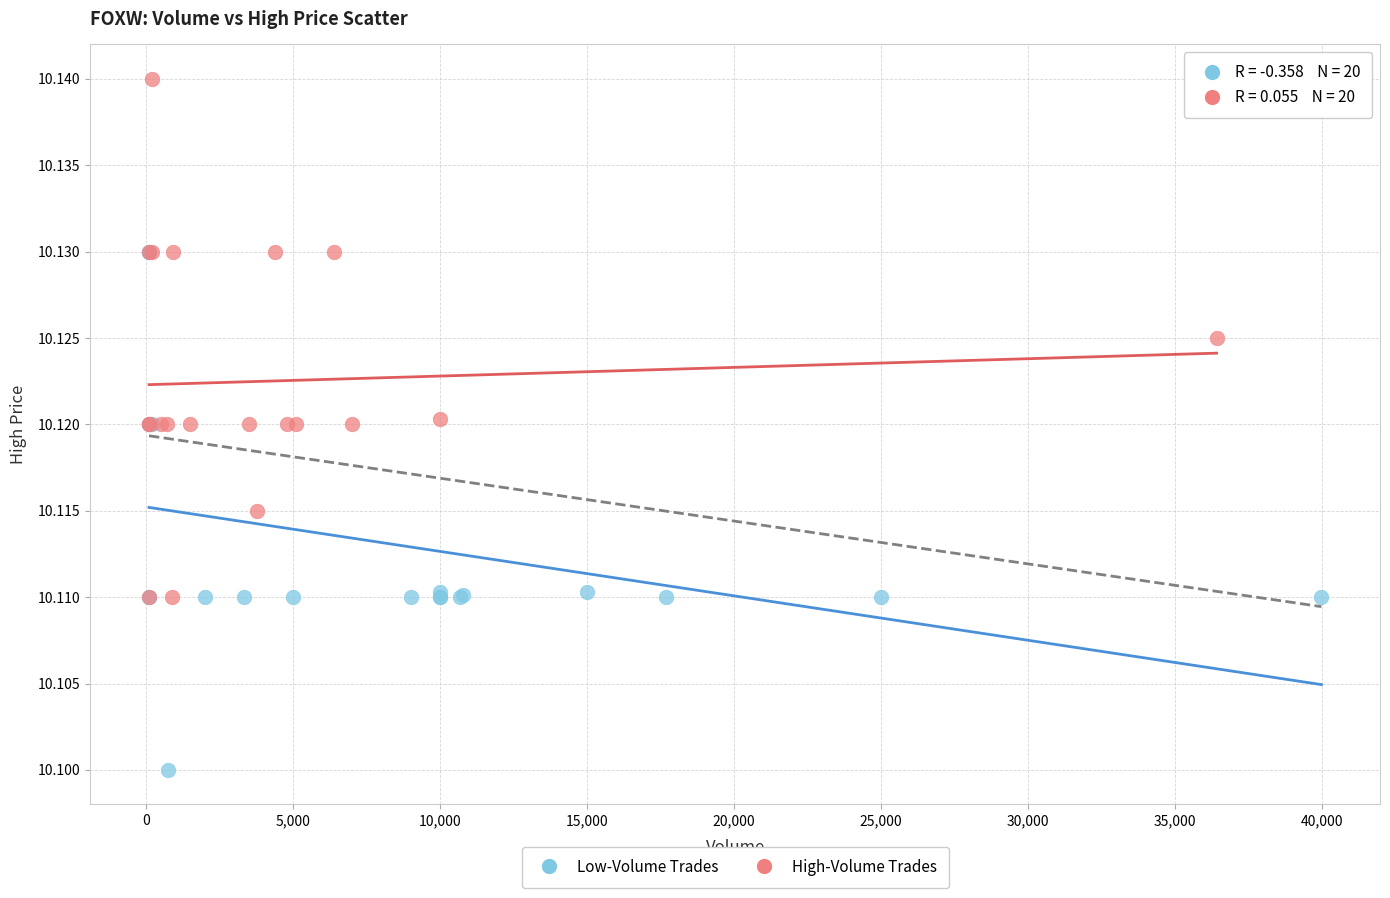

Which series contains the highest Y value?

High-Volume Trades